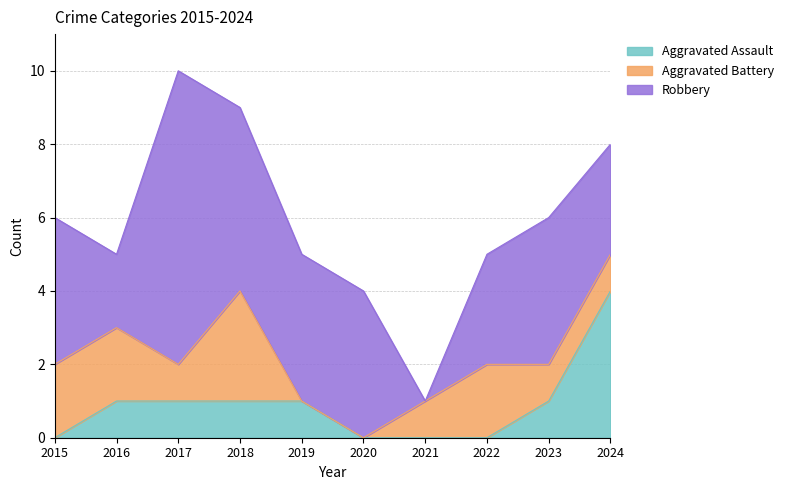

The Robbery series shows 5 at 2018. True or false?

True